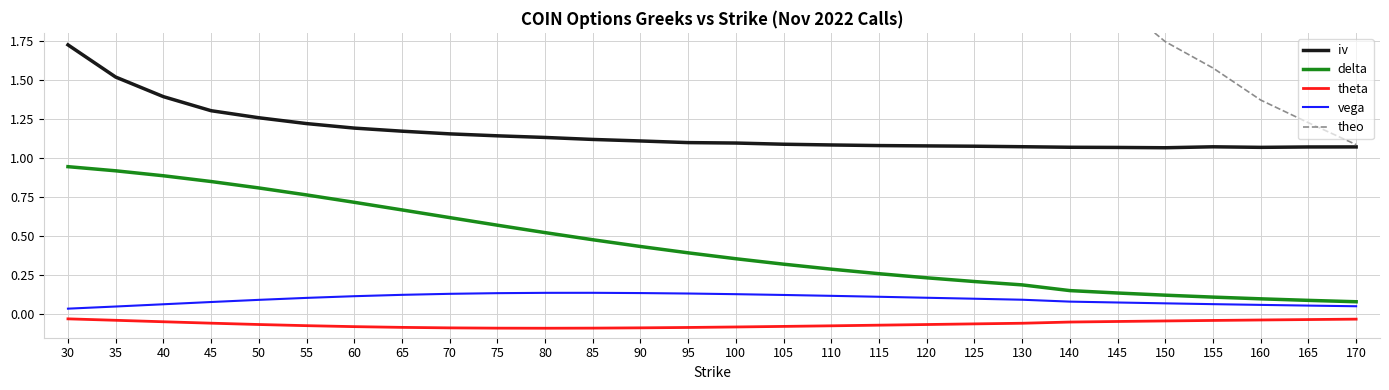

Reading left to right, transcribe all the data shown in this chart.

iv: 30=1.7	35=1.5	40=1.4	45=1.3	50=1.3	55=1.2	60=1.2	65=1.2	70=1.2	75=1.1	80=1.1	85=1.1	90=1.1	95=1.1	100=1.1	105=1.1	110=1.1	115=1.1	120=1.1	125=1.1	130=1.1	140=1.1	145=1.1	150=1.1	155=1.1	160=1.1	165=1.1	170=1.1
delta: 30=0.9	35=0.9	40=0.9	45=0.8	50=0.8	55=0.8	60=0.7	65=0.7	70=0.6	75=0.6	80=0.5	85=0.5	90=0.4	95=0.4	100=0.4	105=0.3	110=0.3	115=0.3	120=0.2	125=0.2	130=0.2	140=0.2	145=0.1	150=0.1	155=0.1	160=0.1	165=0.1	170=0.1
theta: 30=-0.0	35=-0.0	40=-0.0	45=-0.1	50=-0.1	55=-0.1	60=-0.1	65=-0.1	70=-0.1	75=-0.1	80=-0.1	85=-0.1	90=-0.1	95=-0.1	100=-0.1	105=-0.1	110=-0.1	115=-0.1	120=-0.1	125=-0.1	130=-0.1	140=-0.0	145=-0.0	150=-0.0	155=-0.0	160=-0.0	165=-0.0	170=-0.0
vega: 30=0.0	35=0.0	40=0.1	45=0.1	50=0.1	55=0.1	60=0.1	65=0.1	70=0.1	75=0.1	80=0.1	85=0.1	90=0.1	95=0.1	100=0.1	105=0.1	110=0.1	115=0.1	120=0.1	125=0.1	130=0.1	140=0.1	145=0.1	150=0.1	155=0.1	160=0.1	165=0.1	170=0.1
theo: 30=42.3	35=38.1	40=34.1	45=30.3	50=26.9	55=23.7	60=20.9	65=18.3	70=16.0	75=13.9	80=12.2	85=10.6	90=9.1	95=7.9	100=6.9	105=6.0	110=5.2	115=4.5	120=3.9	125=3.4	130=3.0	140=2.3	145=2.0	150=1.7	155=1.6	160=1.4	165=1.2	170=1.1